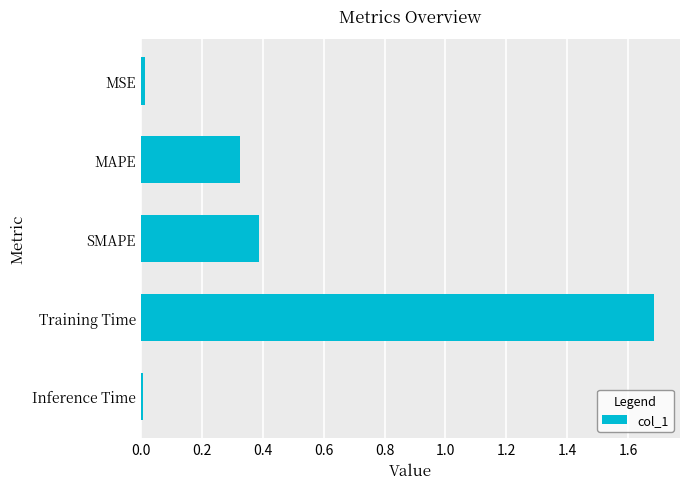

Which has a higher value, SMAPE or Training Time?

Training Time